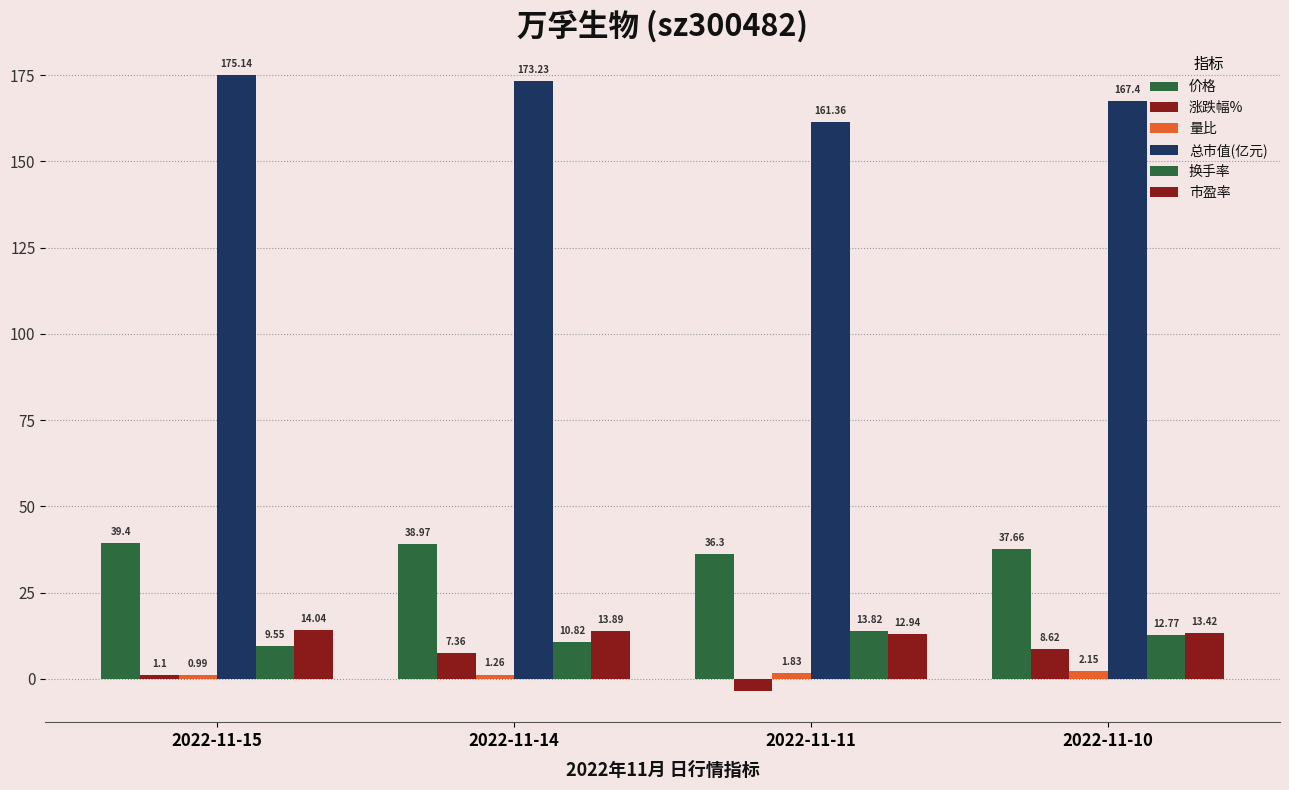

Which series changed the most between 2022-11-14 and 2022-11-11?

总市值(亿元)